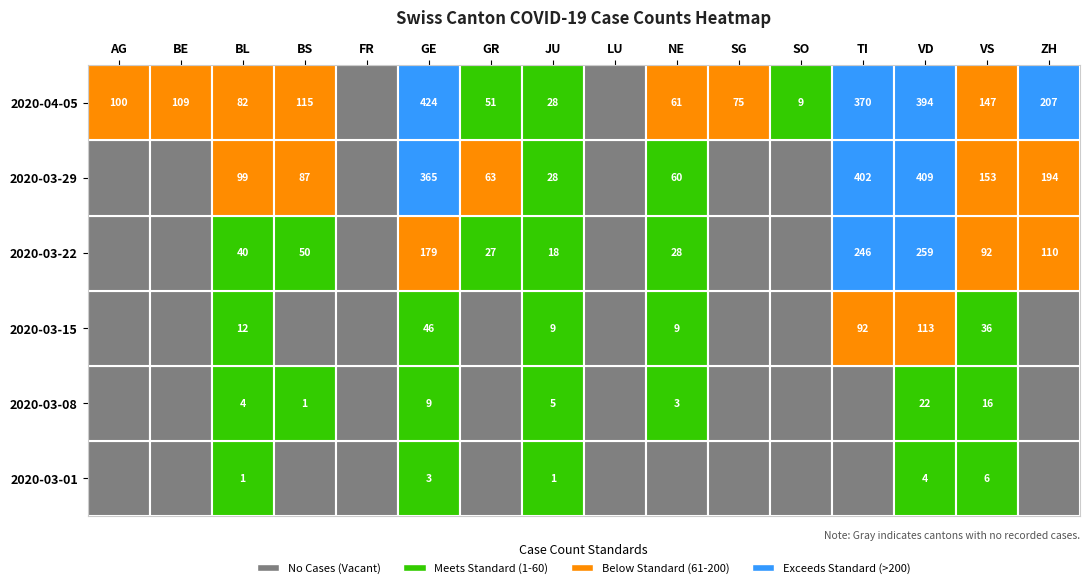

What is the maximum value shown in the chart?

424